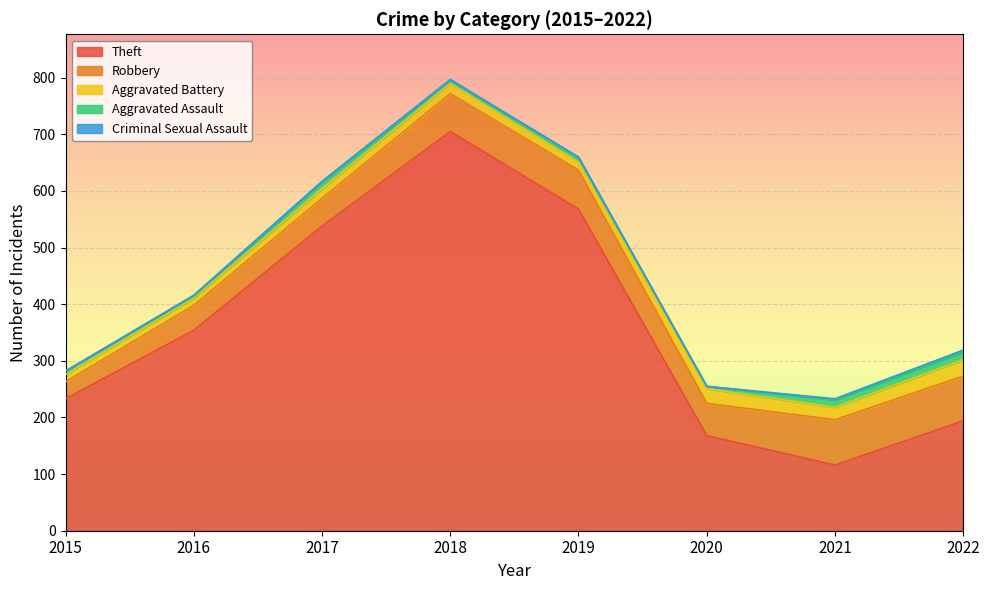

What is the total value across all series at 2019?

660